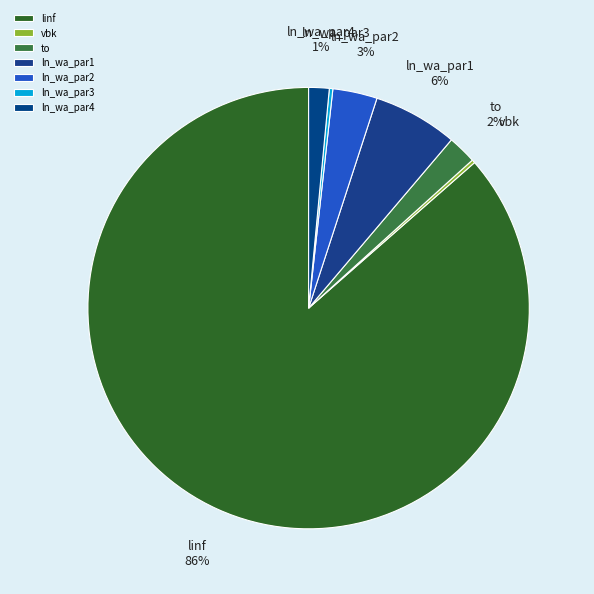

The ln_wa_par2 slice represents 3% of the pie. True or false?

True